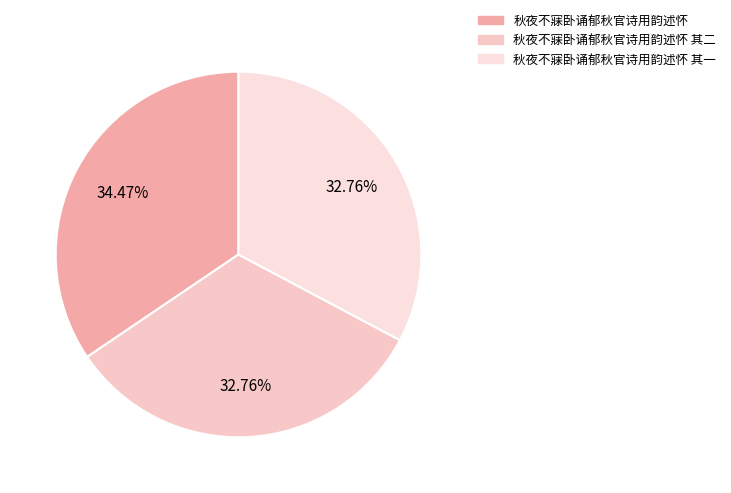

Count the number of slices in the pie.

3